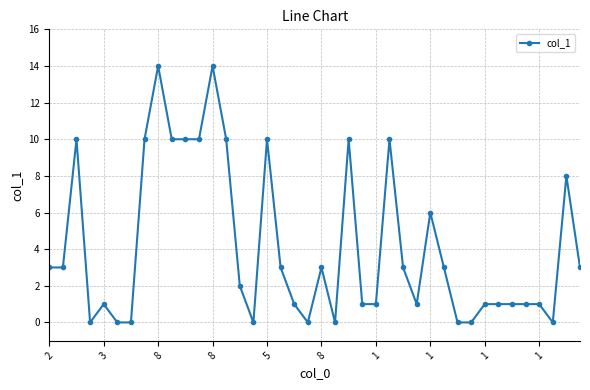

What is the average value?

4